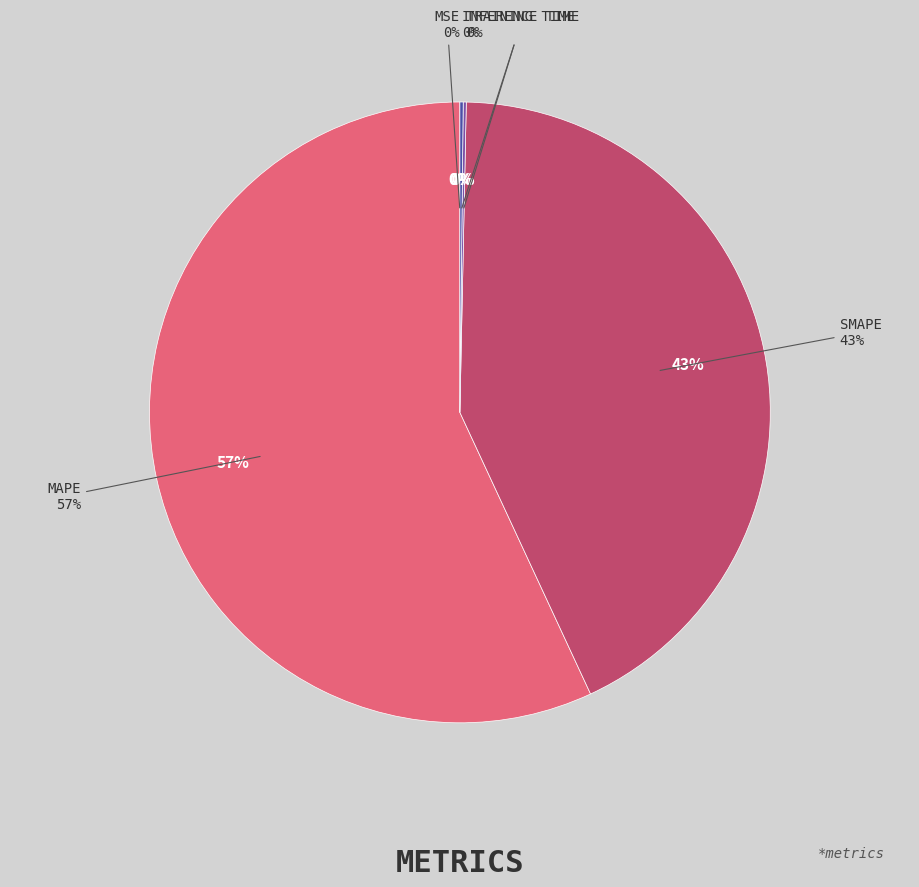

The Inference Time slice represents 0% of the pie. True or false?

True